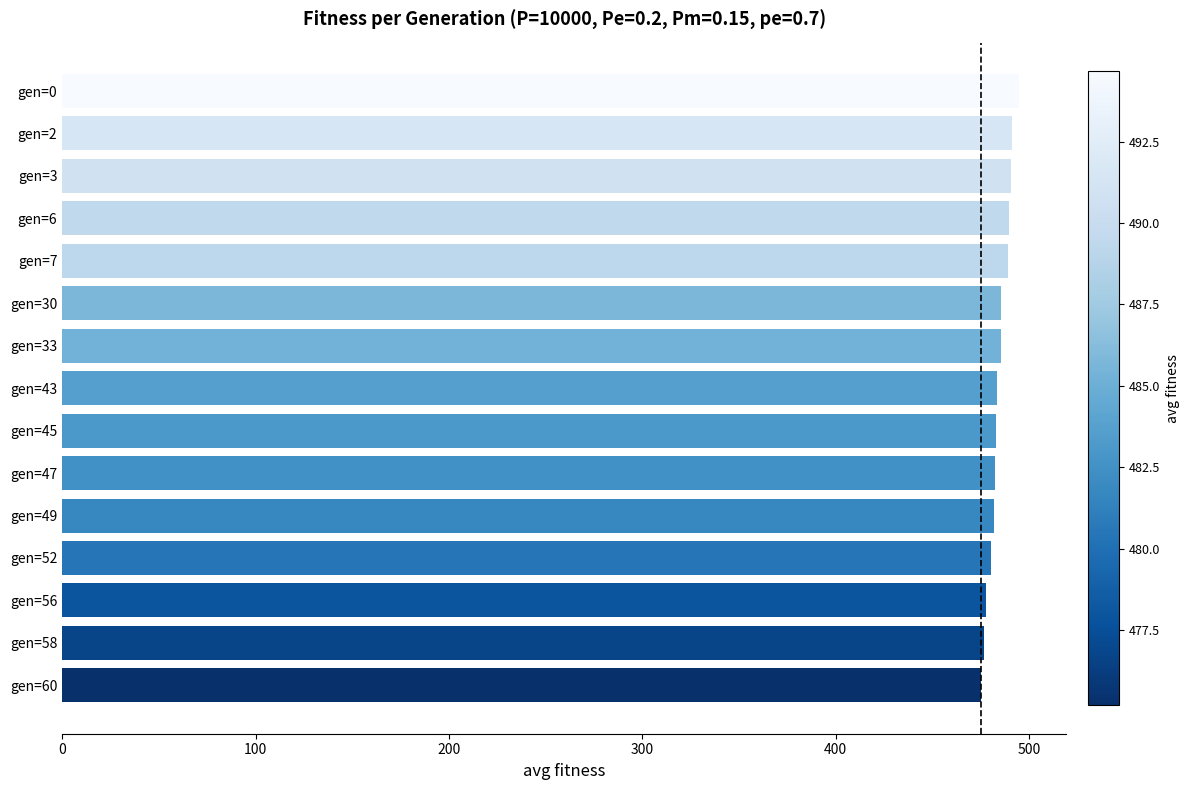

What is the smallest value displayed?

475.2